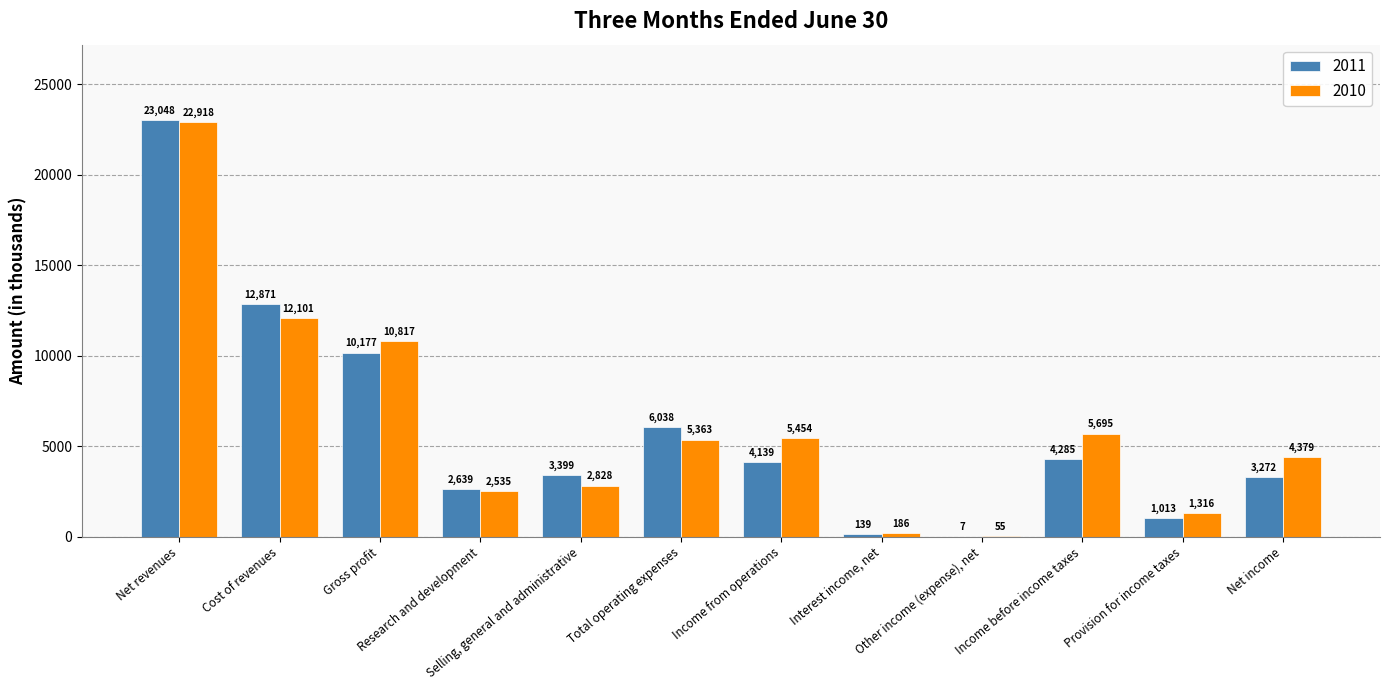

The value of 2011 at Income from operations is 4139. True or false?

True